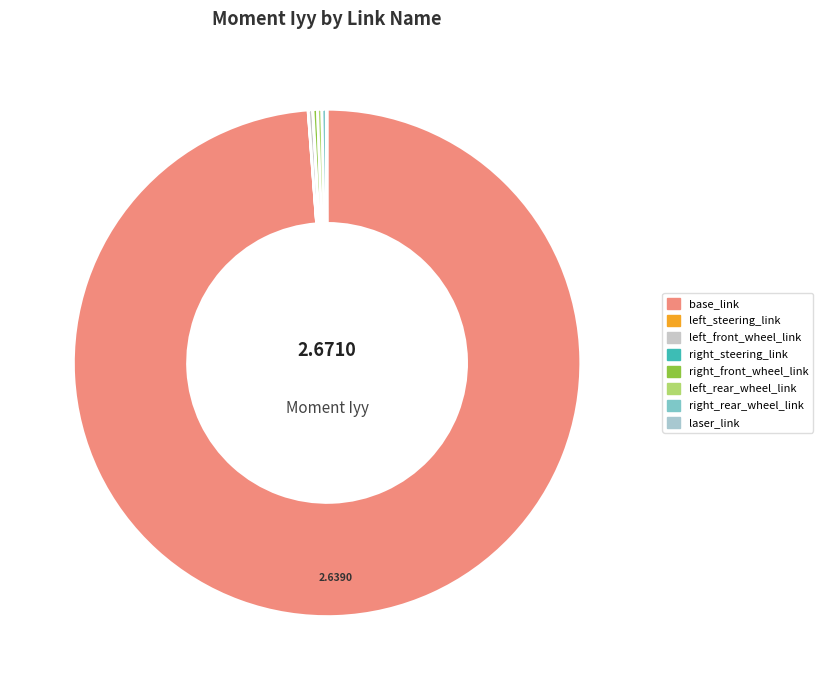

What is the majority slice?

base_link